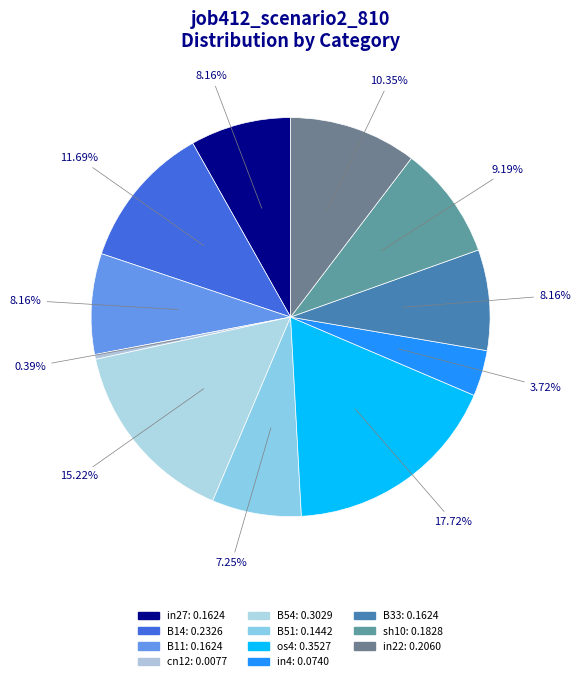

To the nearest percent, what percentage of the pie is sh10?

9%